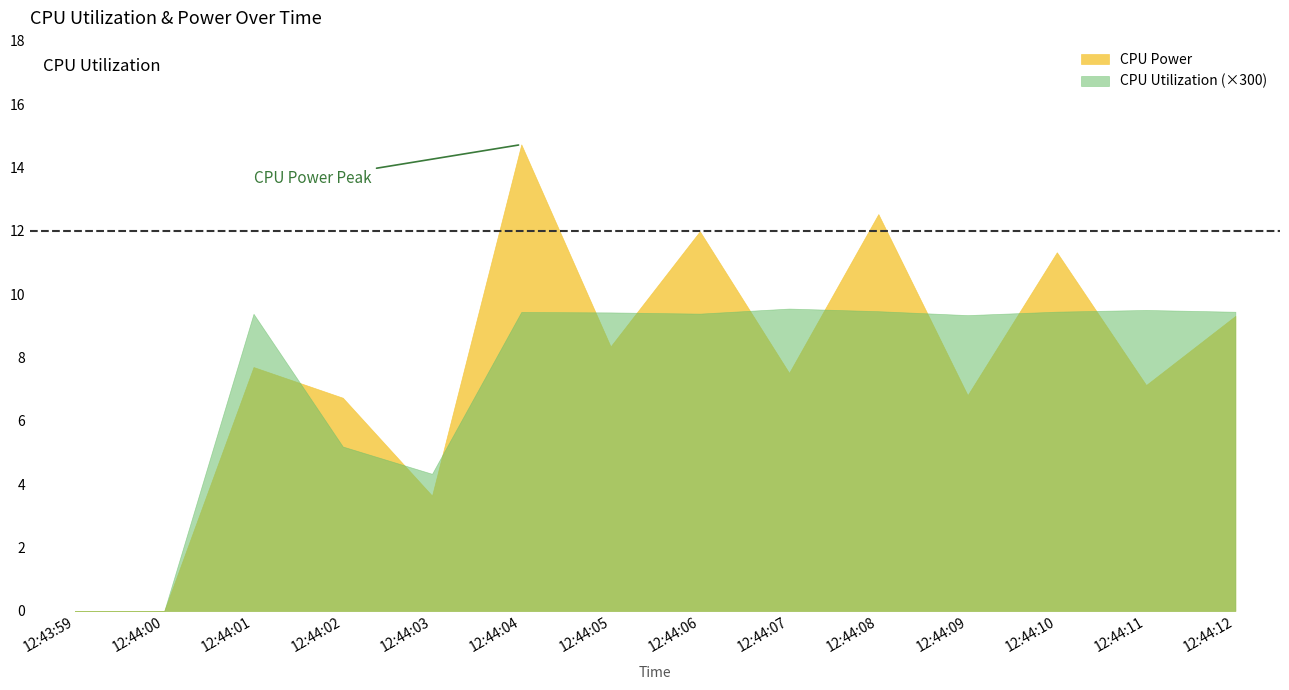

Which series changed the most between 12:44:03 and 12:44:04?

CPU Power